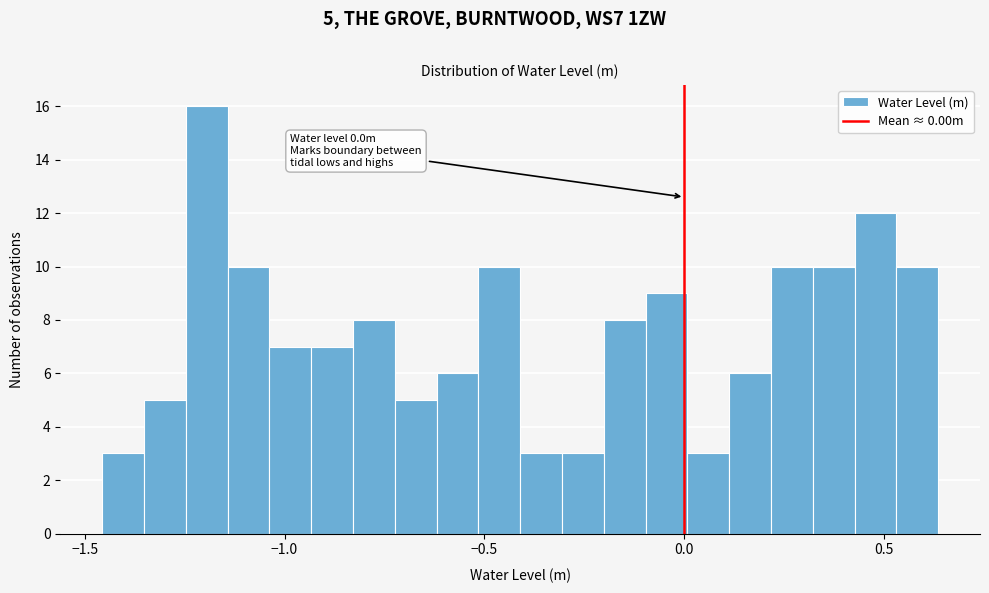

Around what value on the x-axis is the tallest bar? Give the approximate position of its centre, as read against the axis.

-1.20